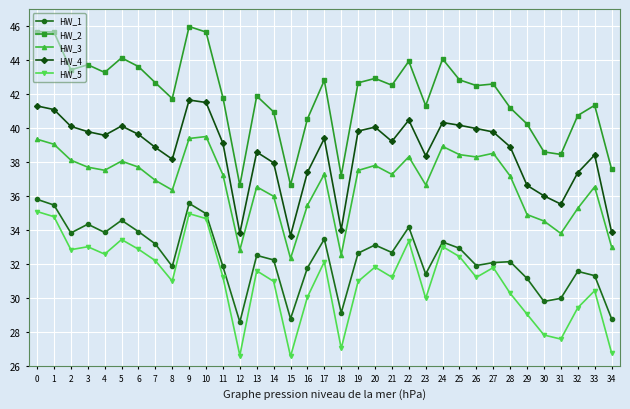

The HW_5 series shows 57.0 at 2. True or false?

False